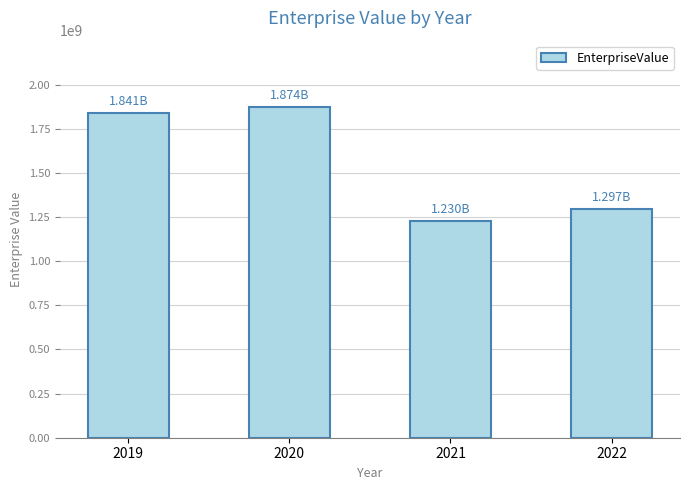

At which category does the chart reach its peak across all series?

2020